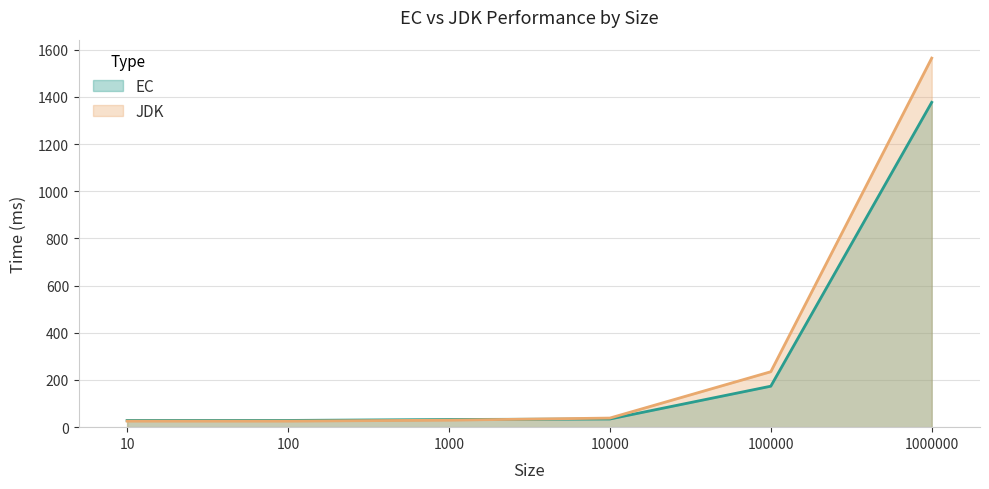

Reading left to right, transcribe all the data shown in this chart.

EC: 28.5	28.6	32.5	34.6	173.7	1377.1
JDK: 25.6	25.6	29.6	38.6	235.0	1564.6